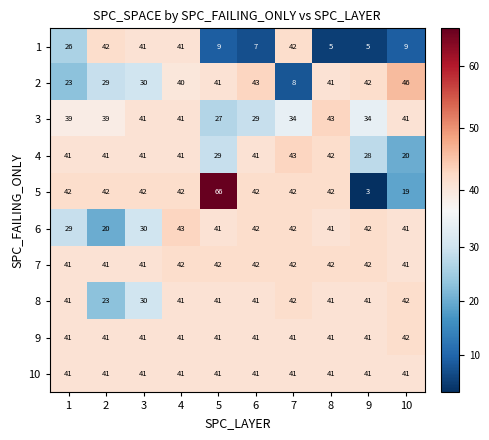

Which series has the largest total across all categories?

7